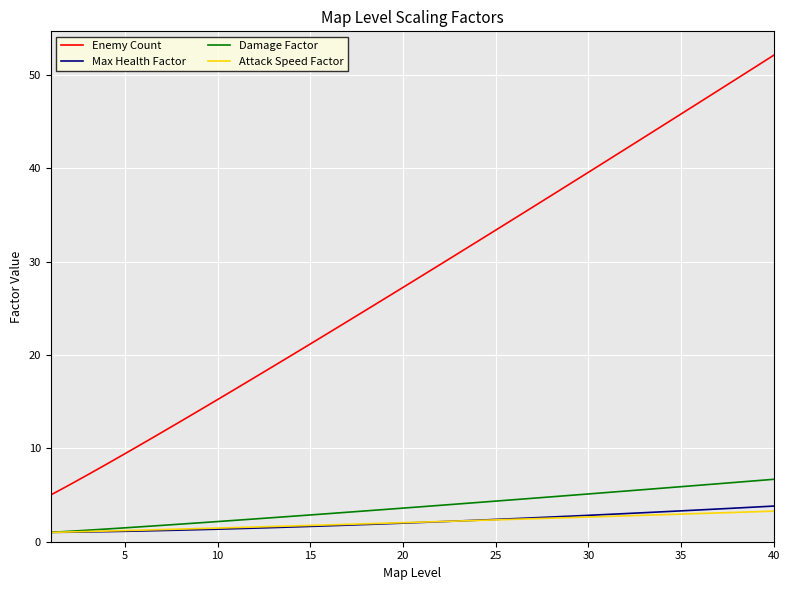

What is the highest value of the Max Health Factor series?

3.8